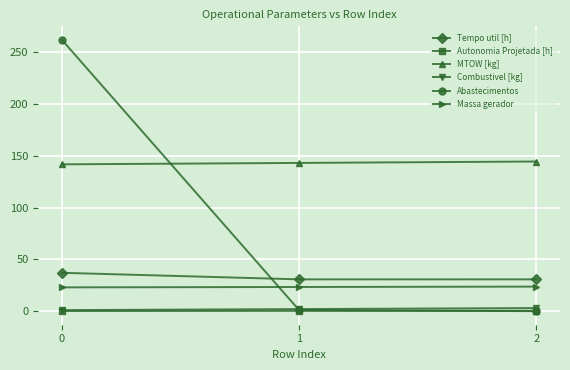

Is this an area chart (filled region under the line)?

No